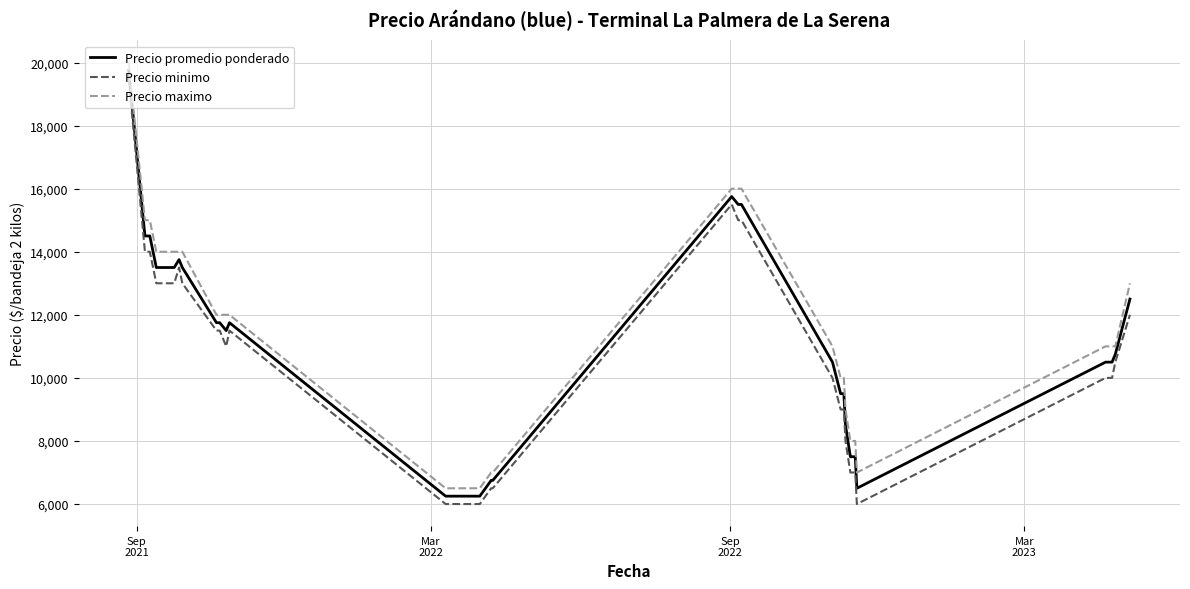

True or false: Precio minimo and Precio maximo cross at least once.

False